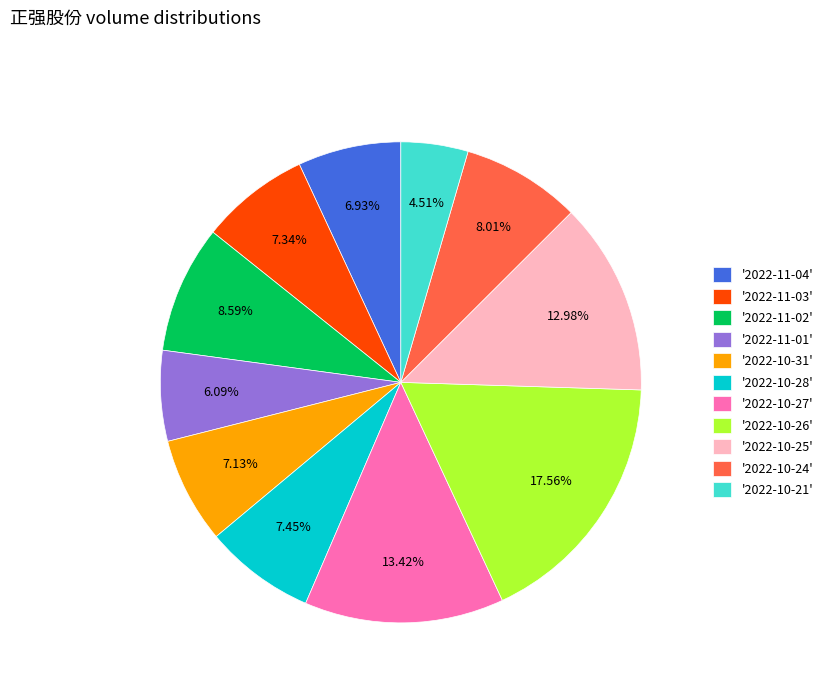

Approximately how many times larger is the value at '2022-11-04' compared to '2022-11-02'?

0.8